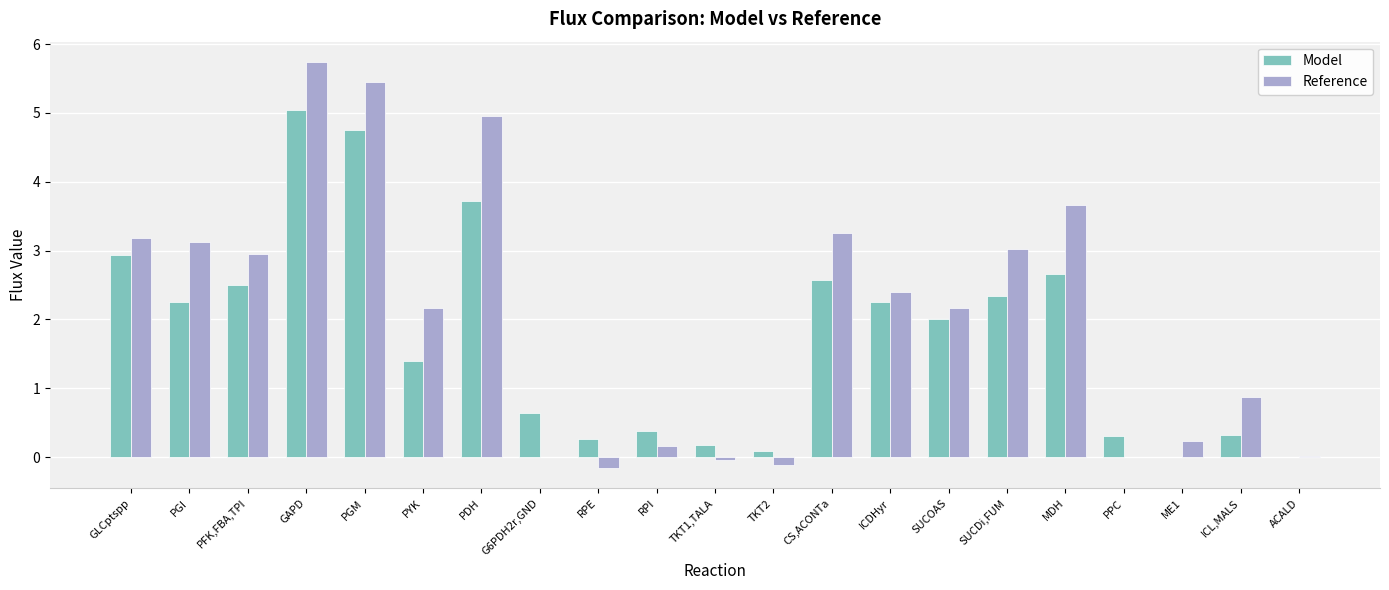

What is the maximum value for Reference?

5.7